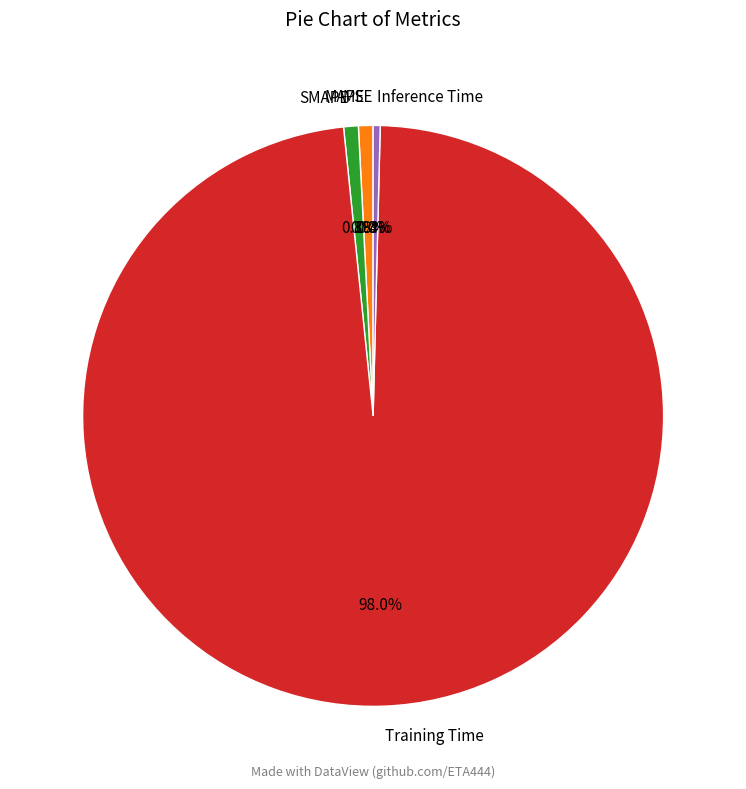

What portion of the pie excludes Training Time?

2.0%